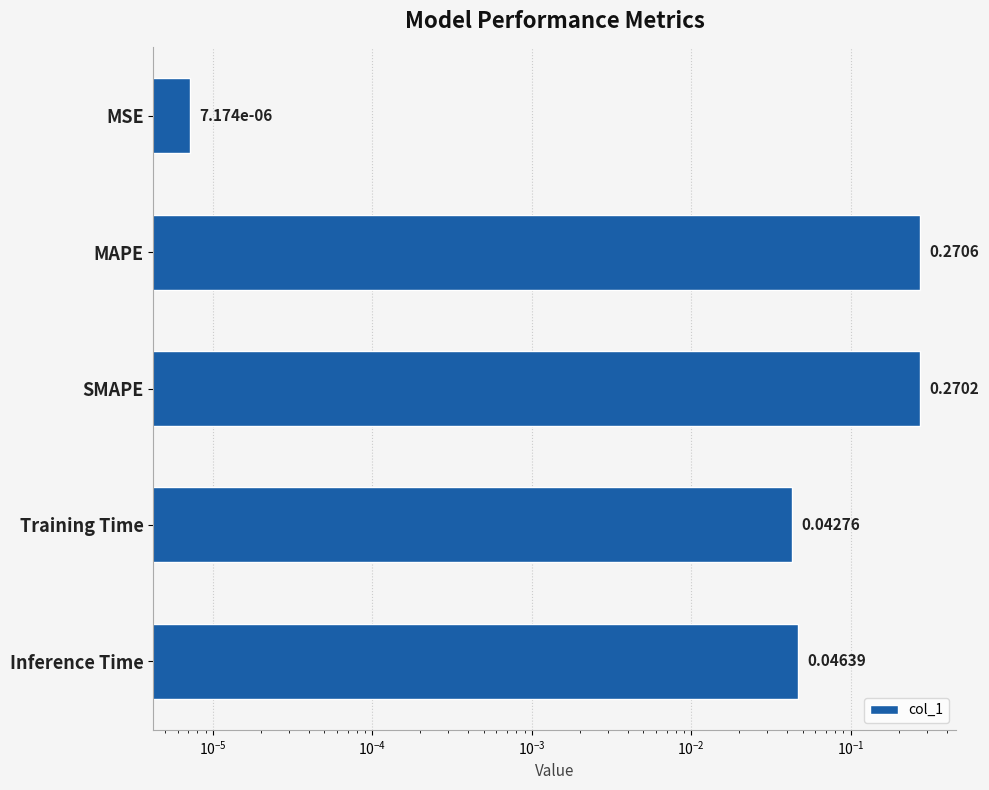

True or false: the data shows 0.1 at MAPE.

False